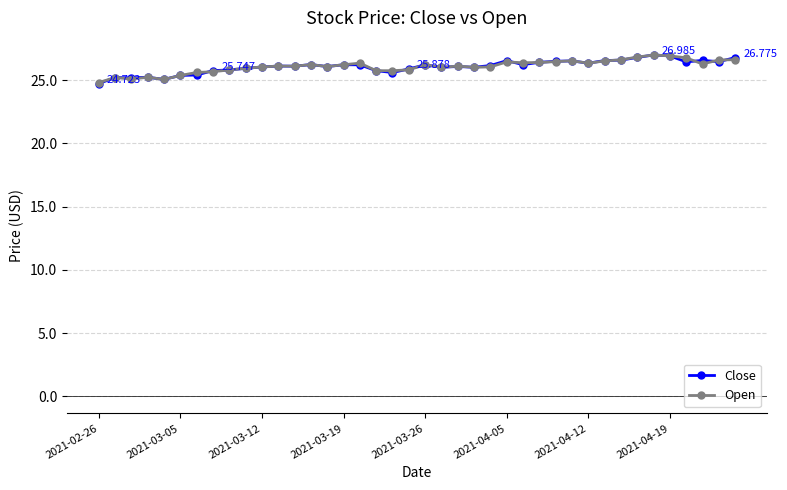

True or false: Open and Close cross at least once.

True